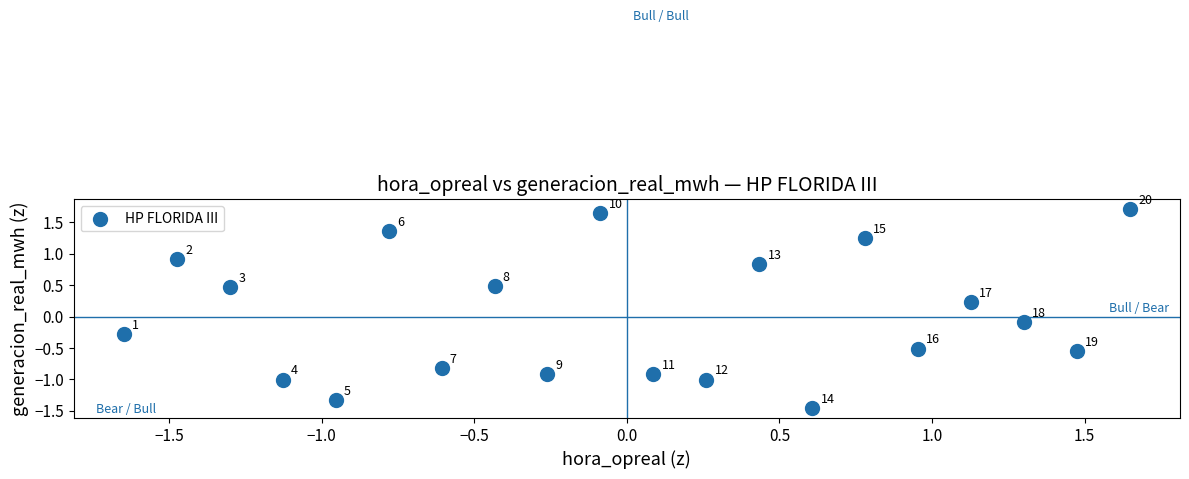

What is the range of X values (max minus min)?

3.3